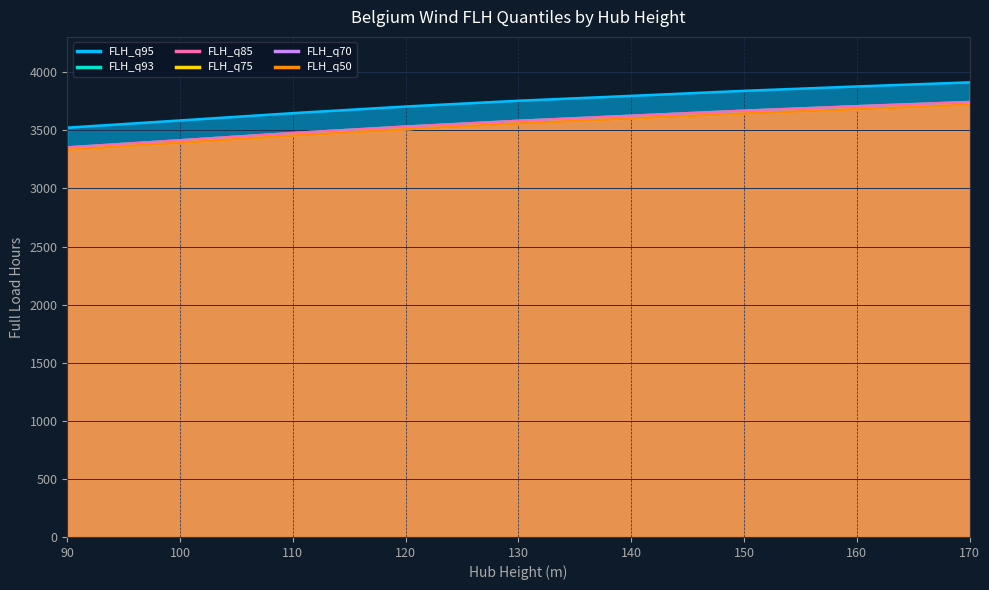

Rank the series by their maximum value, from highest to lowest.

FLH_q95, FLH_q93, FLH_q85, FLH_q75, FLH_q70, FLH_q50